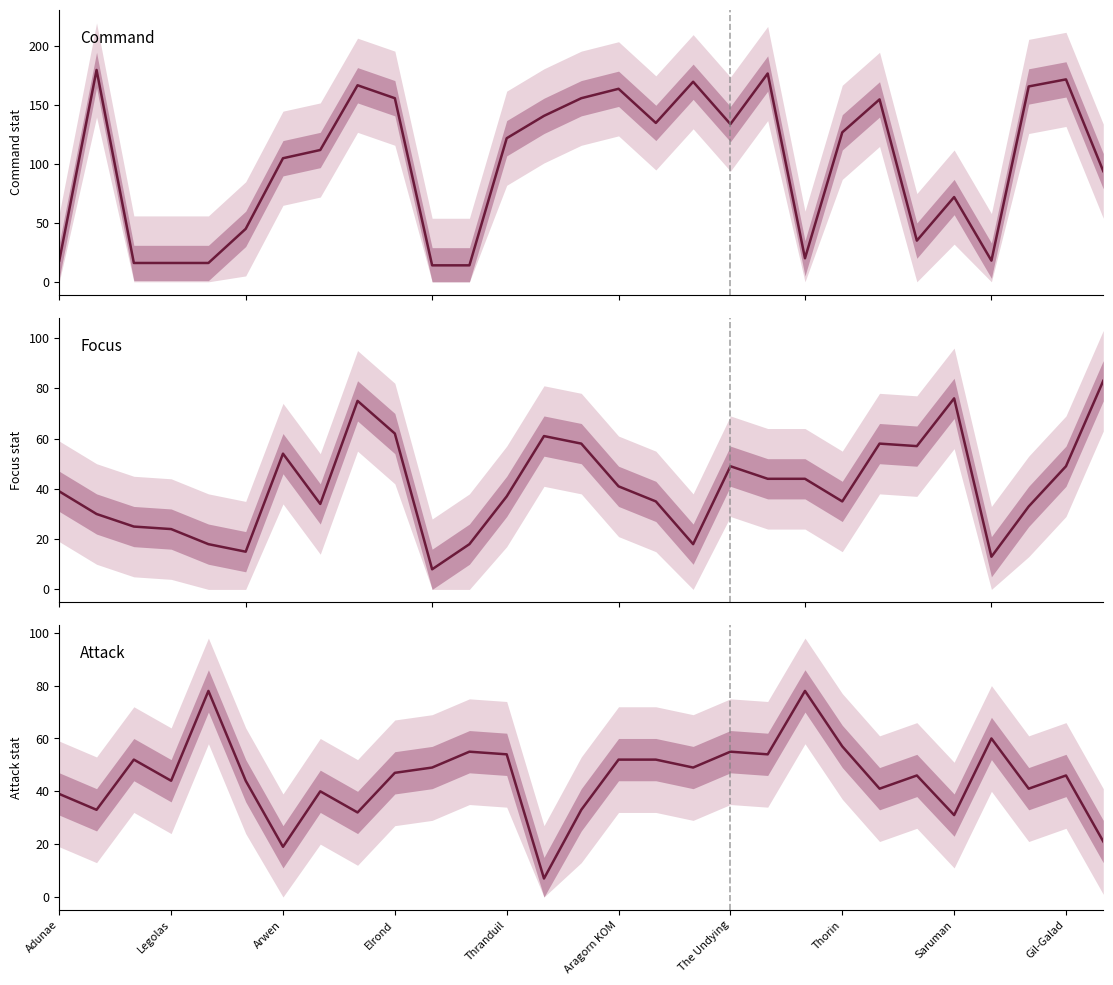

Which category has the lowest value in the Attack series?

13